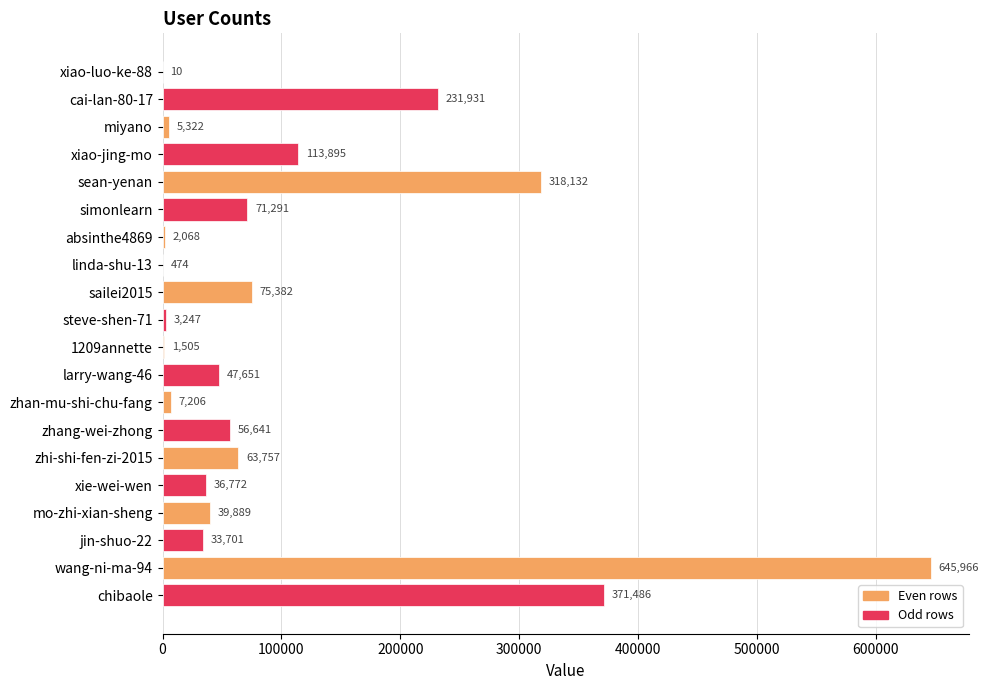

What is the change in value from xiao-luo-ke-88 to steve-shen-71?

+3237